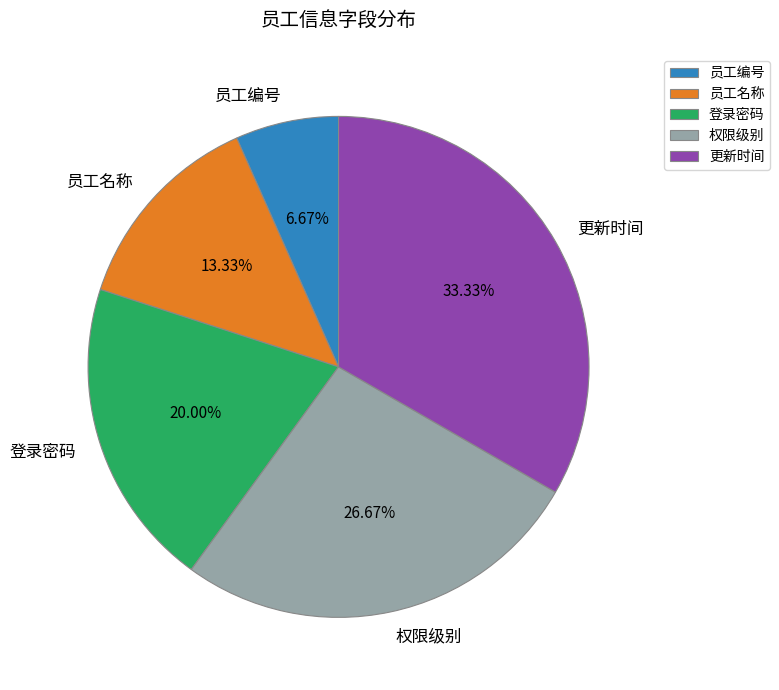

True or false: 登录密码 accounts for 7% of the total.

False